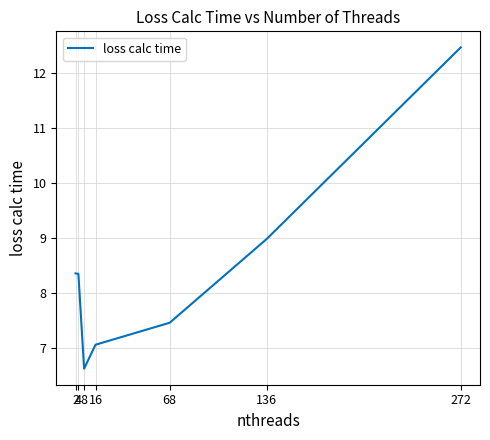

What is the approximate value at 16?

7.1